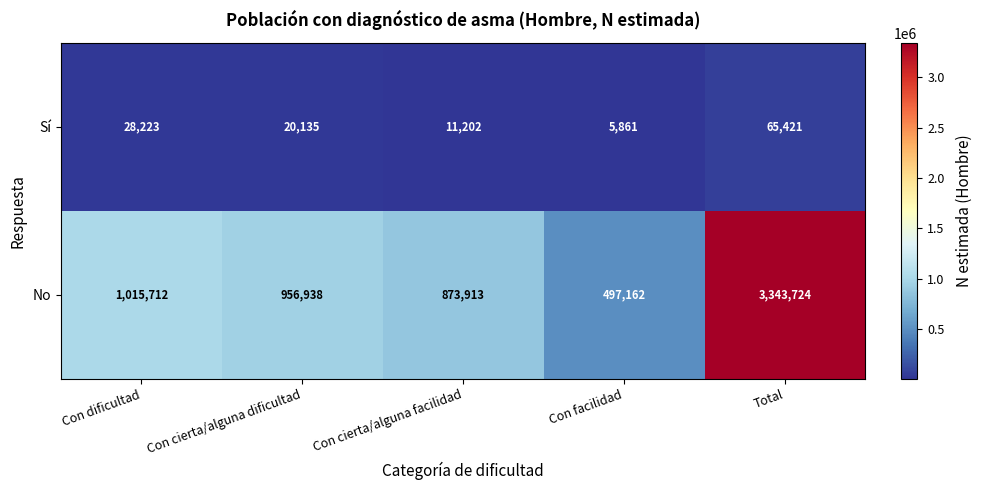

What is the total value across all series at Con dificultad?

1043935